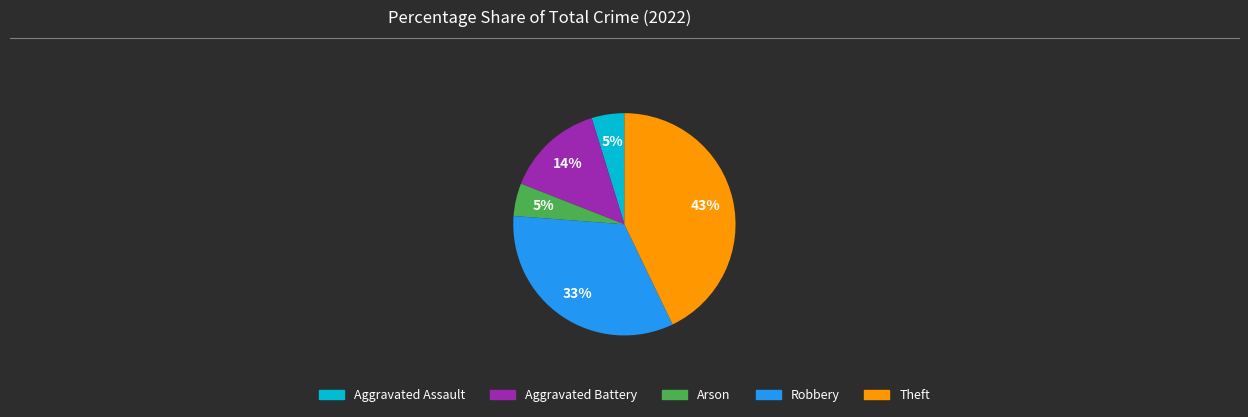

To the nearest percent, what is the average slice percentage?

20%